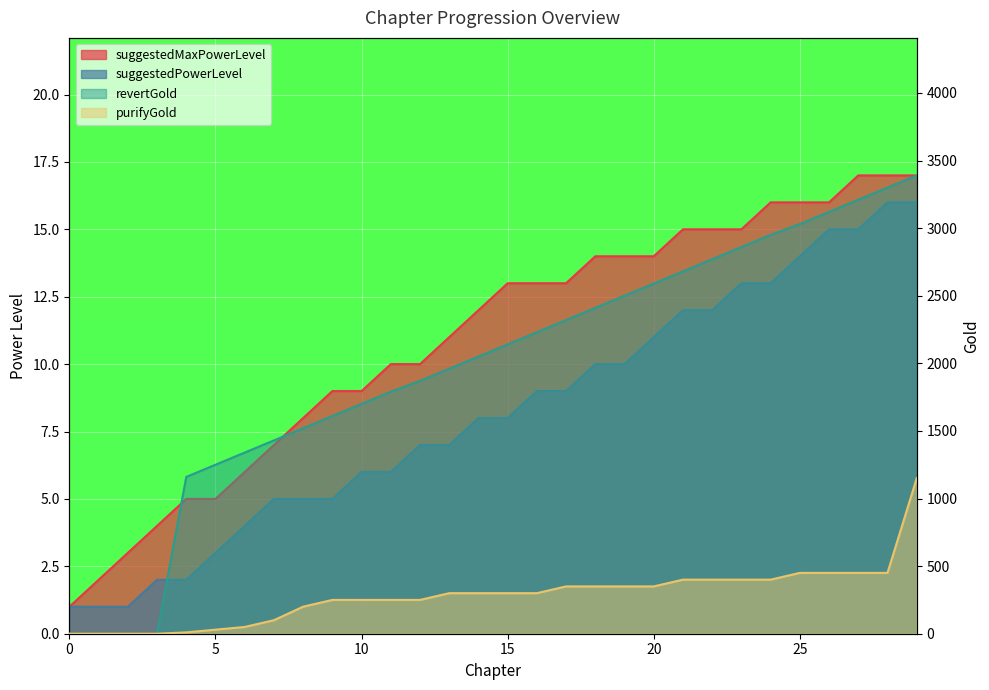

Which series changed the most between 20 and 28?

revertGold